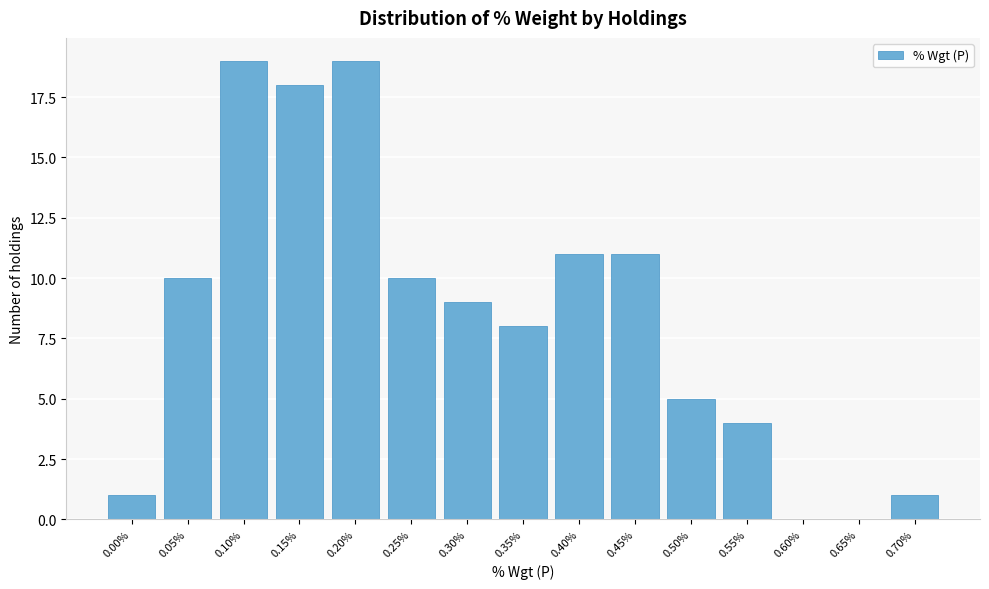

Reading left to right, transcribe all the data shown in this chart.

0.00%=1	0.05%=10	0.10%=19	0.15%=18	0.20%=19	0.25%=10	0.30%=9	0.35%=8	0.40%=11	0.45%=11	0.50%=5	0.55%=4	0.60%=0	0.65%=0	0.70%=1